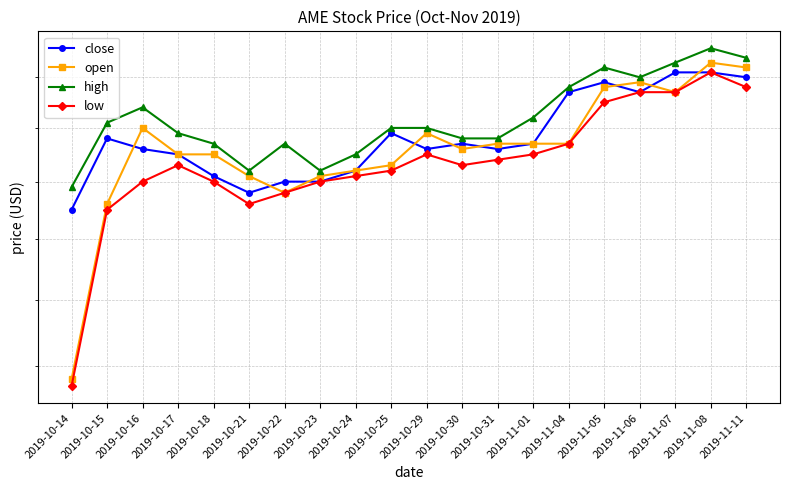

True or false: open and low cross at least once.

False